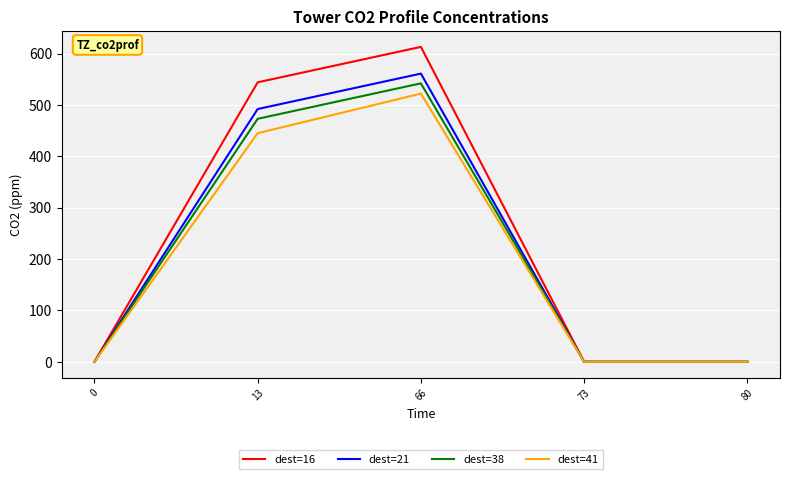

What is the sum of the dest=41 values at 73 and 66?

522.0